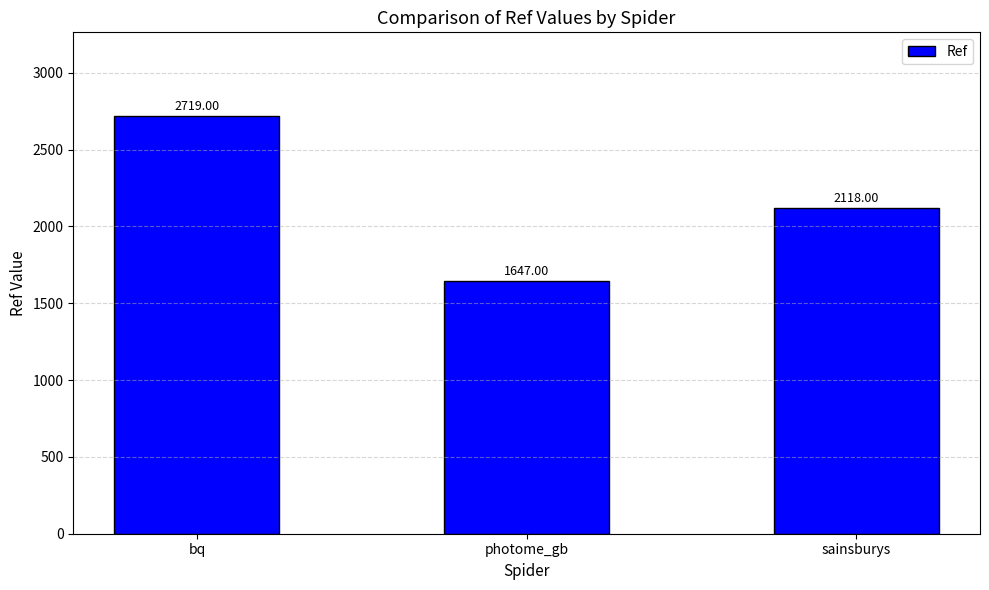

Reading left to right, transcribe all the data shown in this chart.

bq=2719	photome_gb=1647	sainsburys=2118